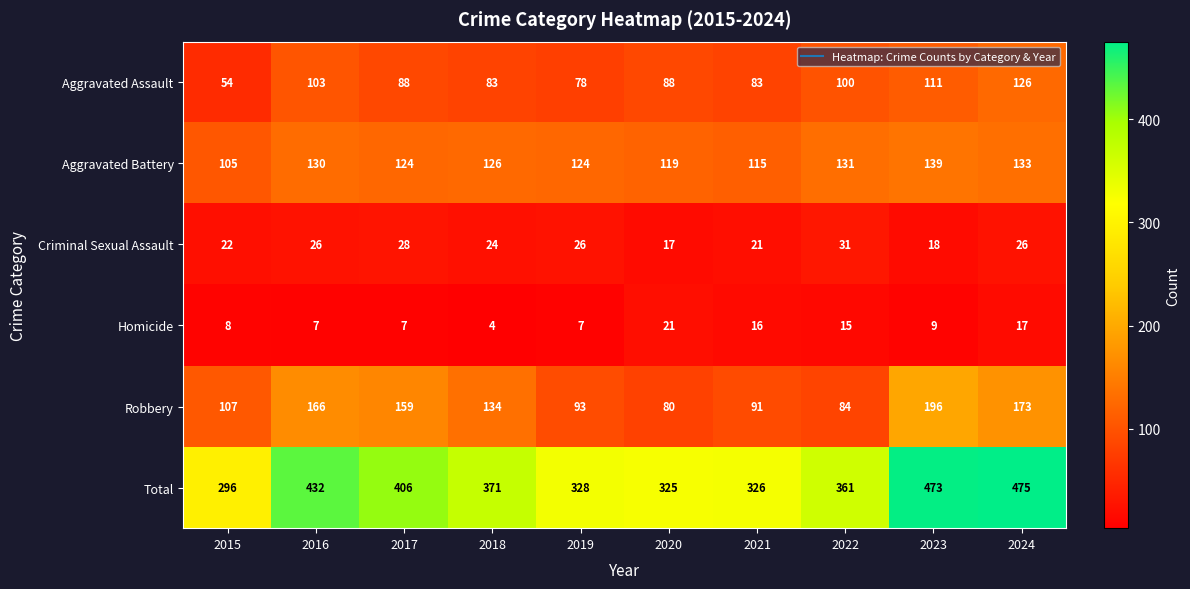

What is the approximate value of Homicide at 2016, to the nearest 5?

5